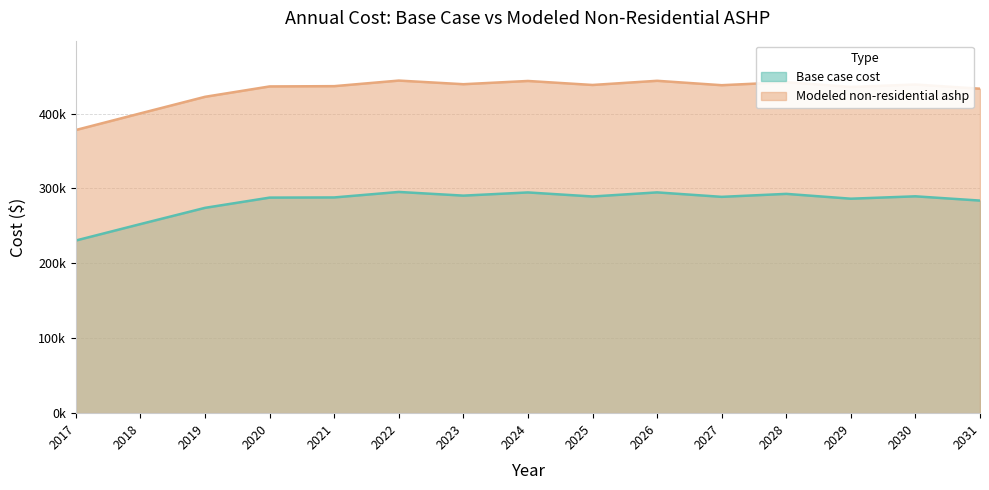

Is it true that Modeled non-residential ashp equals 156076.6 at 2031?

False